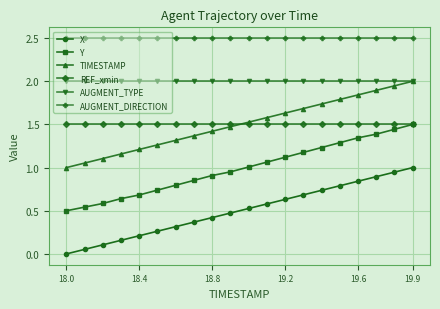

How many values in X are above zero?

19